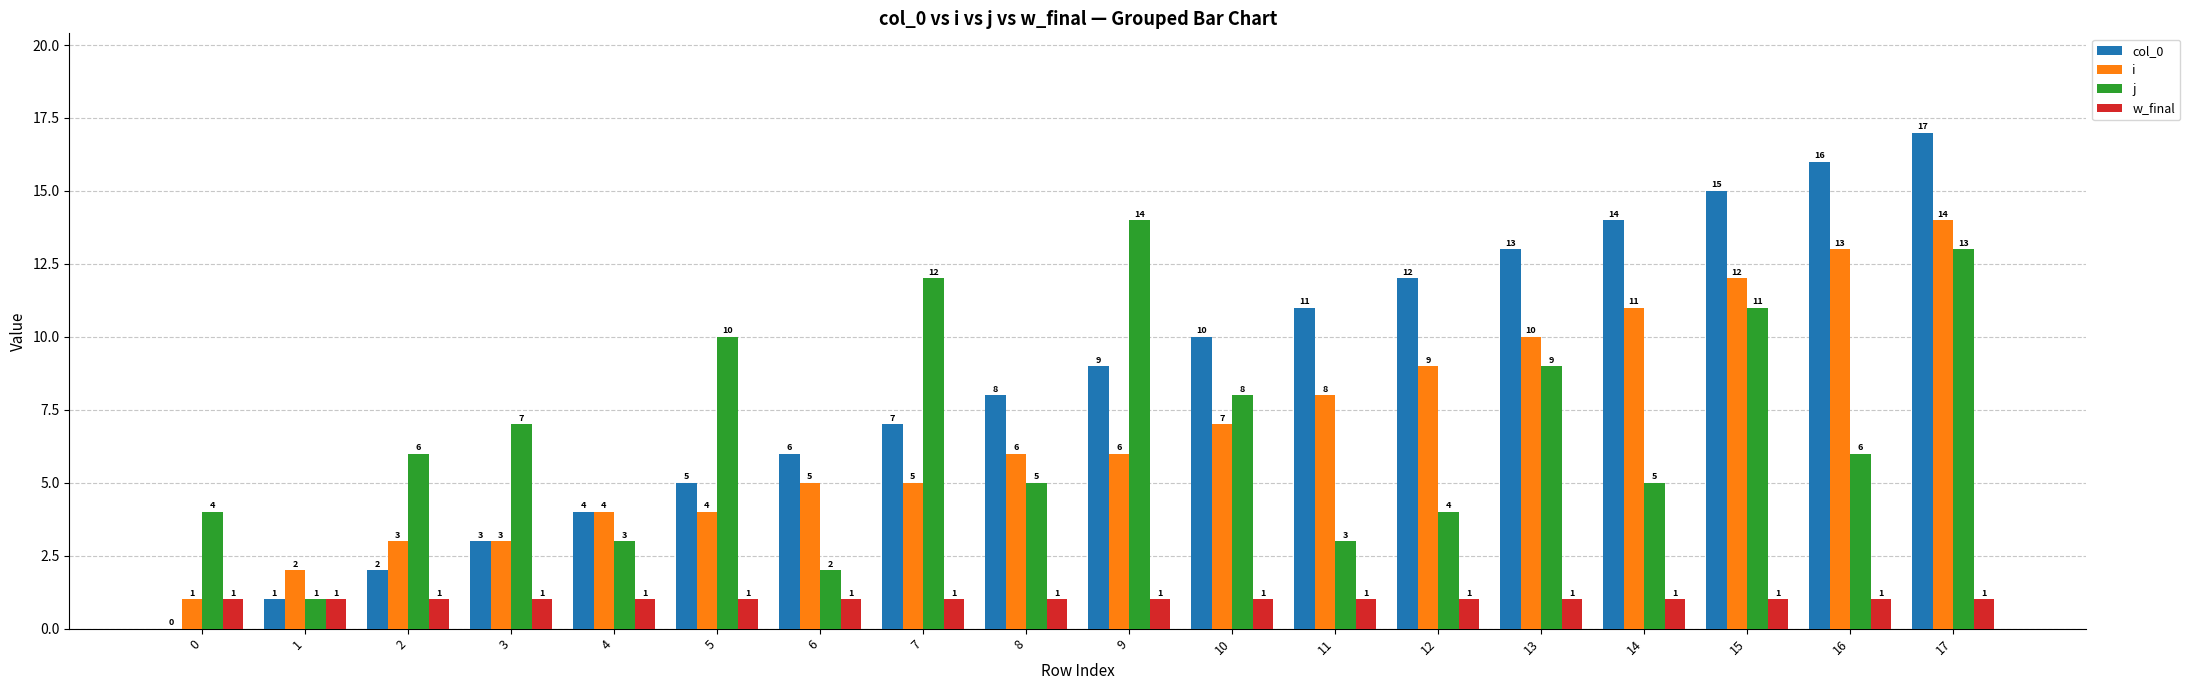

What value does the j series have at 9, to the nearest 10?

10